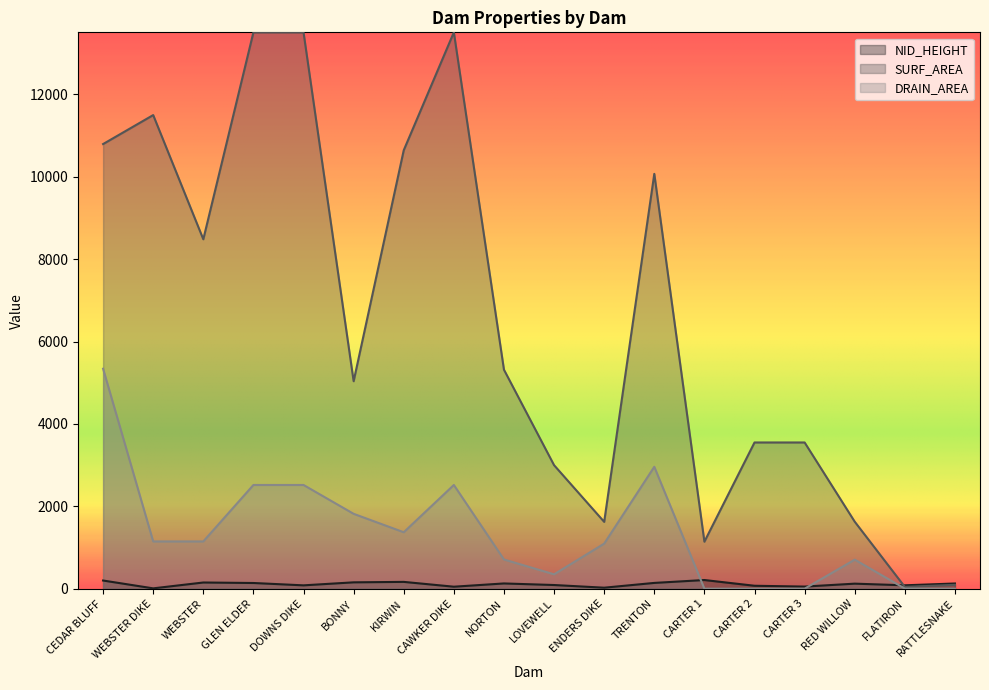

True or false: NID_HEIGHT and DRAIN_AREA cross at least once.

True